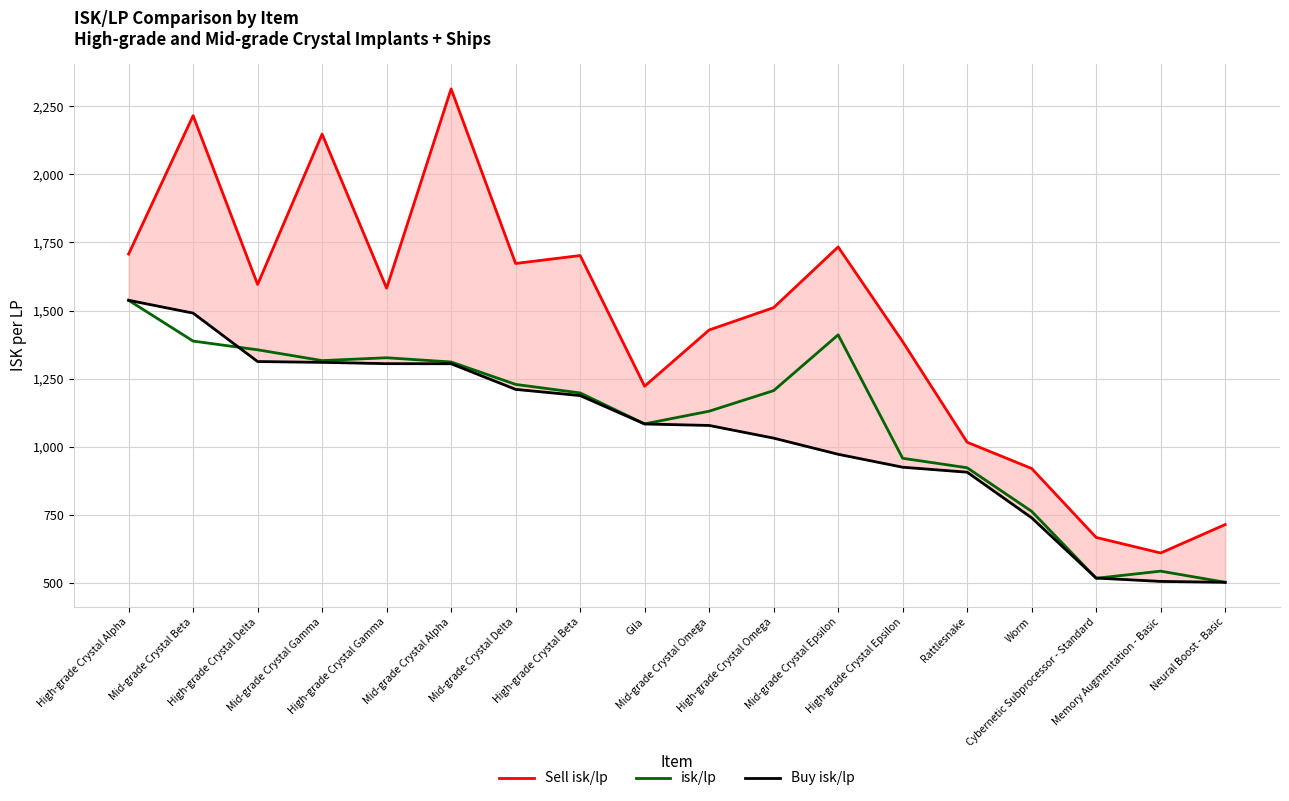

What is the total value across all series at Gila?

3389.1